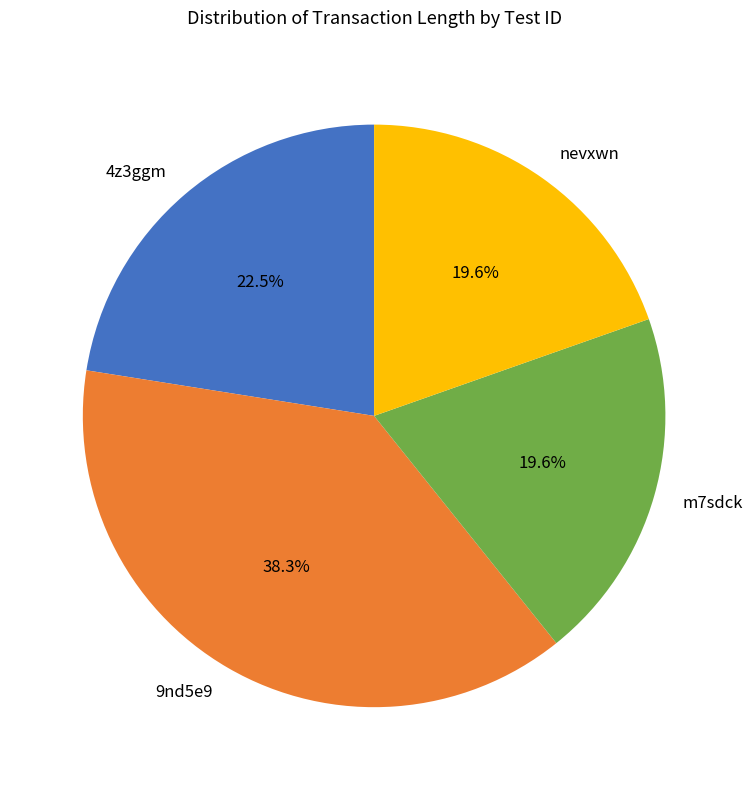

Which category has the biggest portion of the pie?

9nd5e9